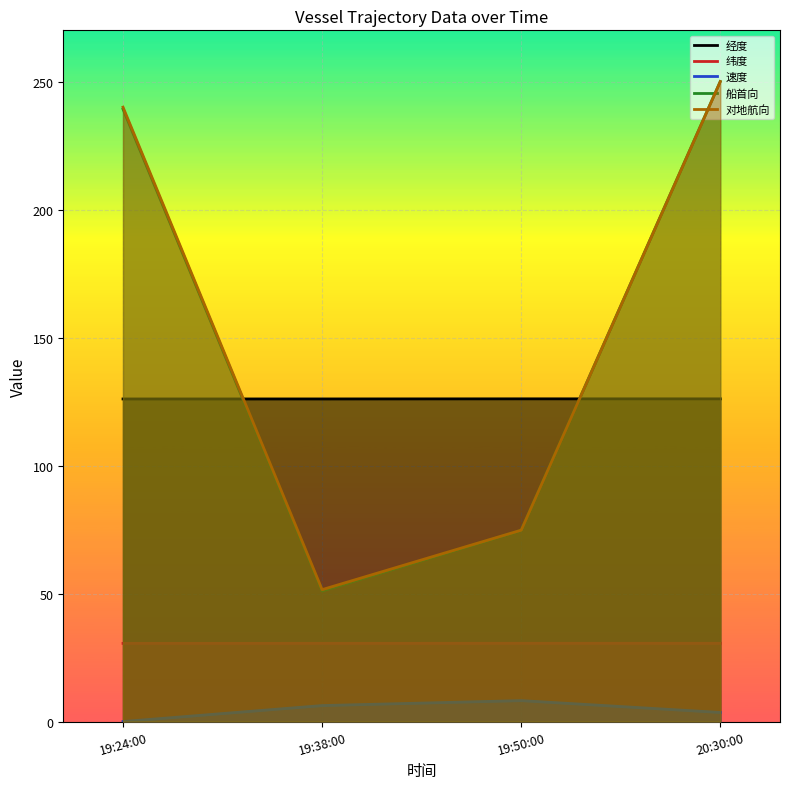

What is the spread (max minus min) of values at 19:50:00?

117.9